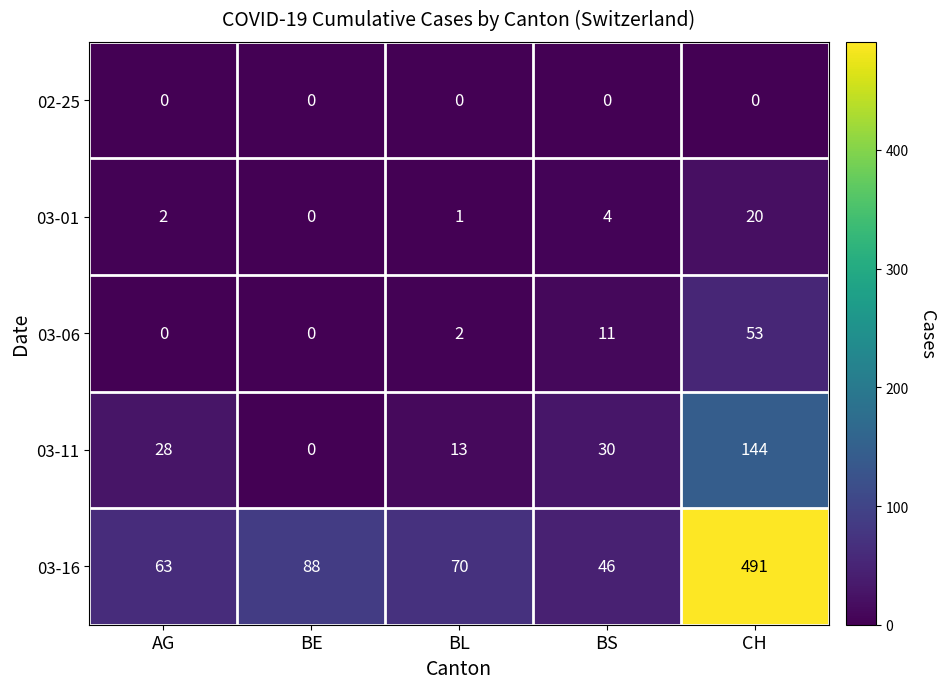

At which category does the chart reach its peak across all series?

CH